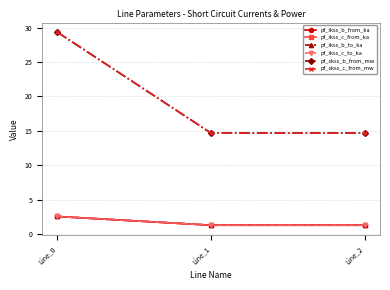

Does the chart have visible grid lines?

Yes